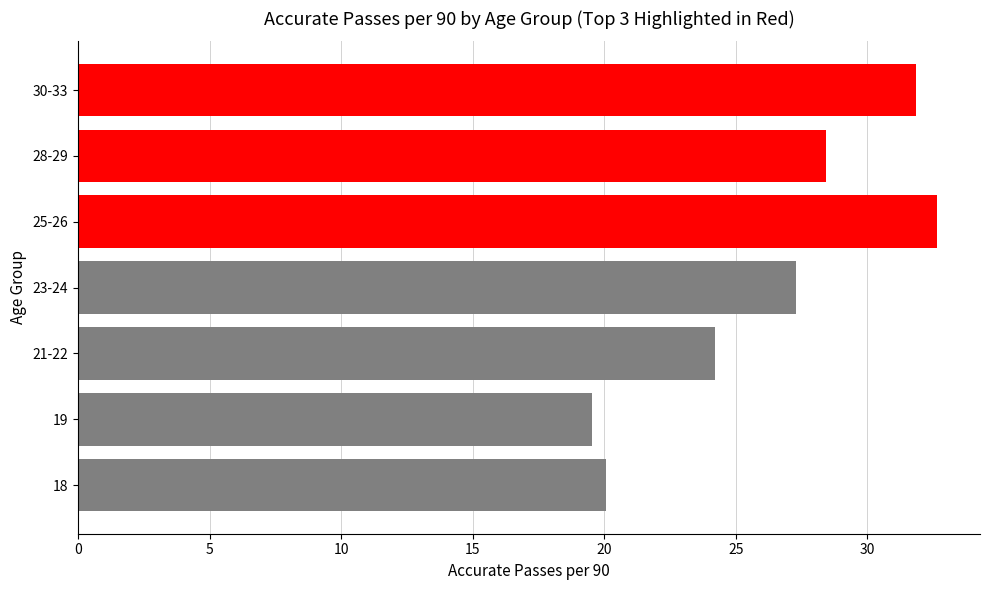

True or false: the data shows 19.5 at 19.

True